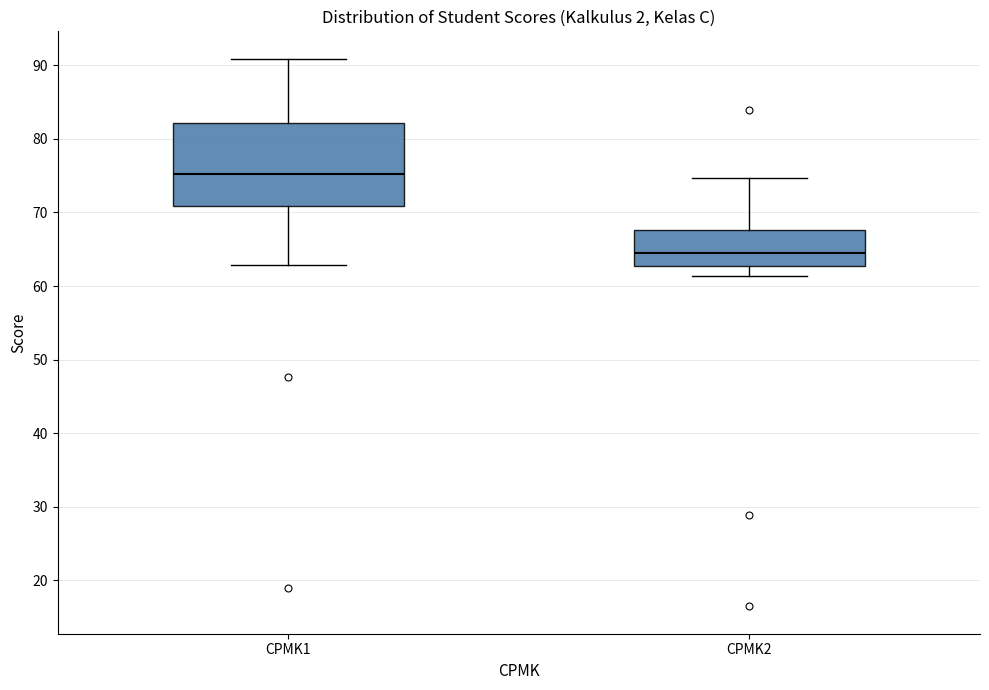

Comparing the boxes themselves (not the whiskers), which one is the tallest?

CPMK1